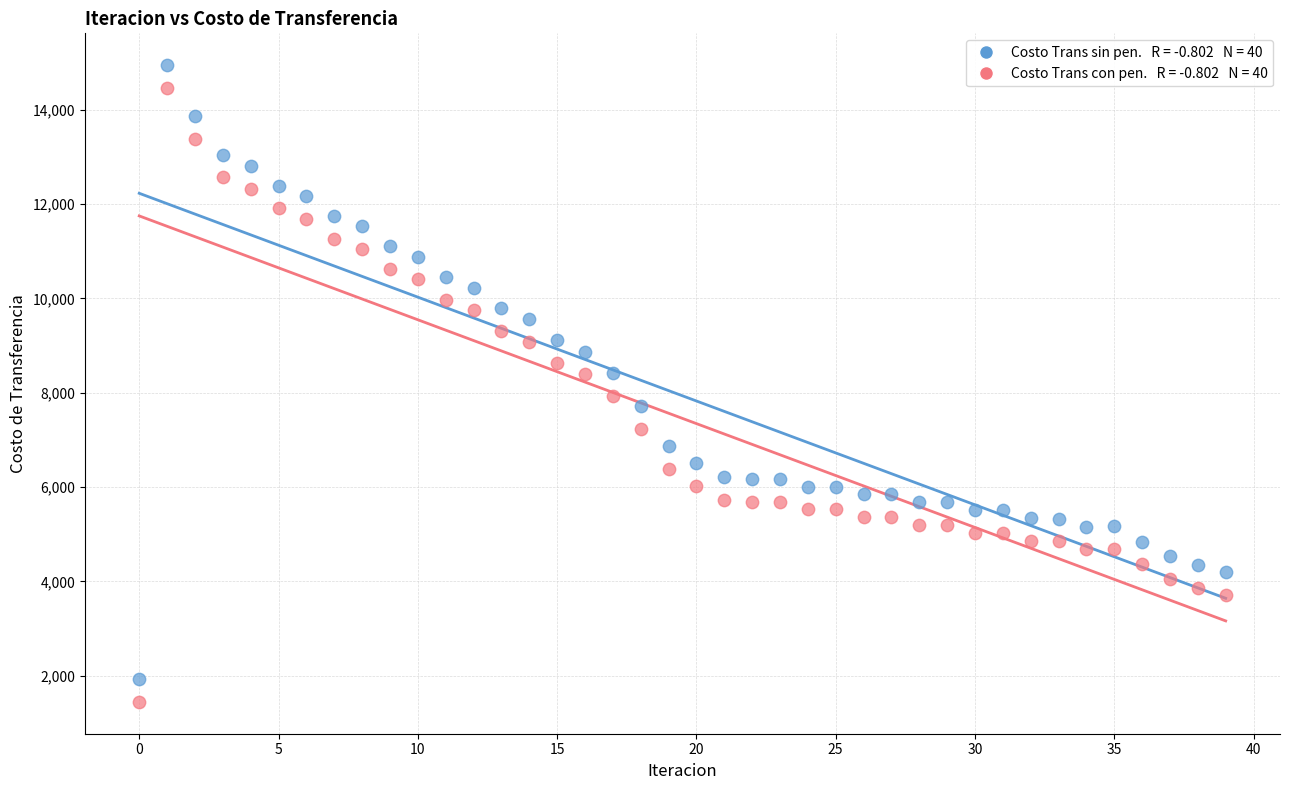

Across all data points, what is the range of Y values (max minus min)?

13495.7